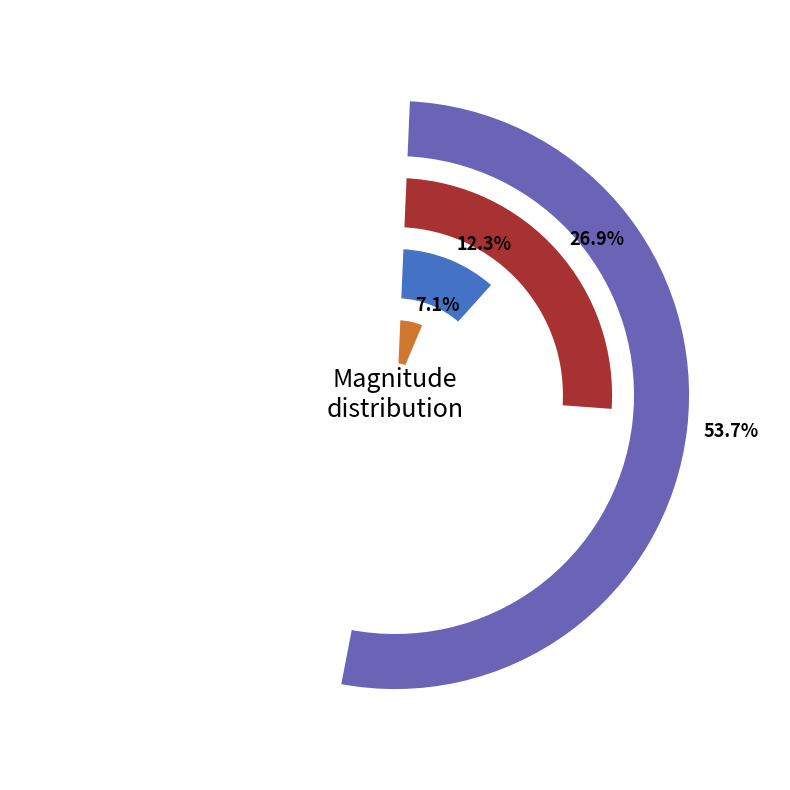

To the nearest percent, what percentage of the pie is 5?

3%